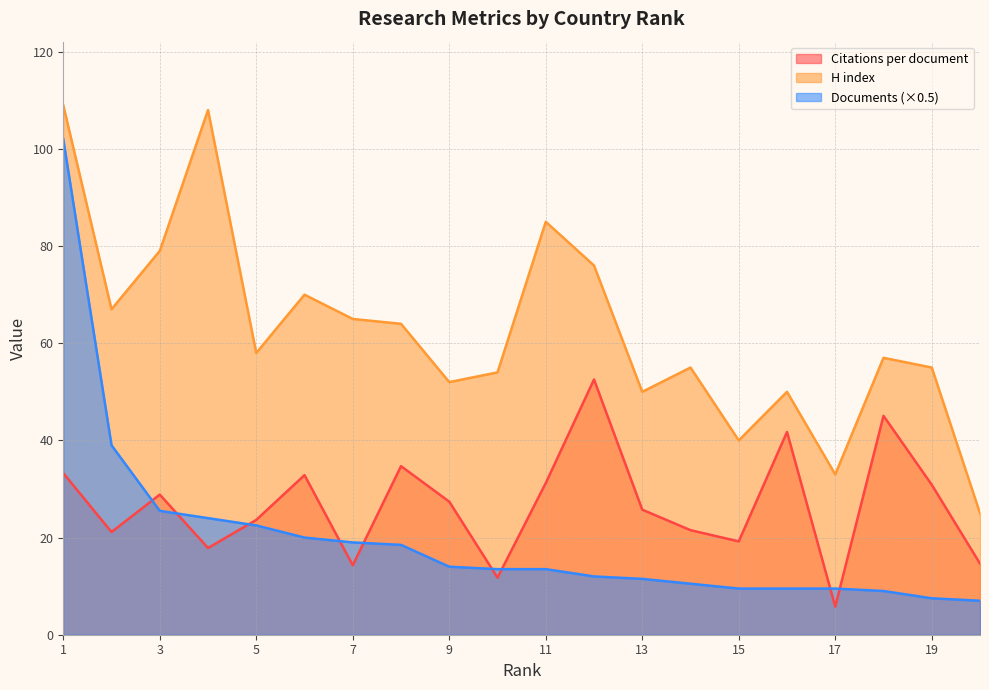

What is the difference between the highest and lowest values at 3?

53.5